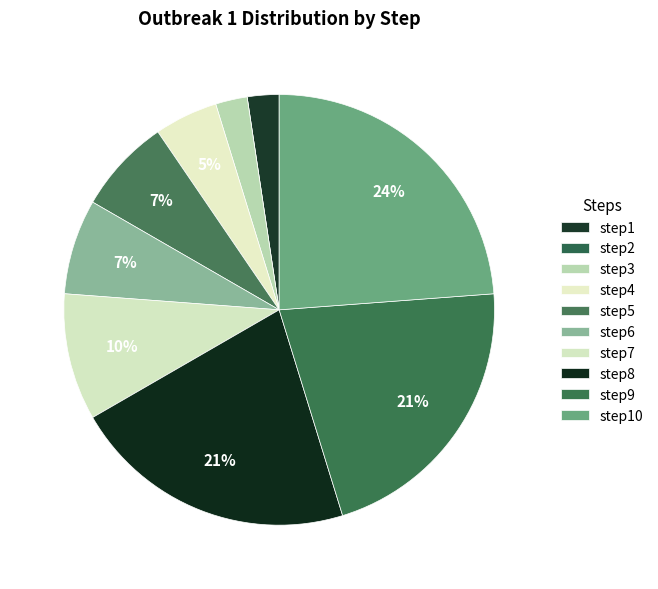

Does step8 account for over 50% of the chart?

No